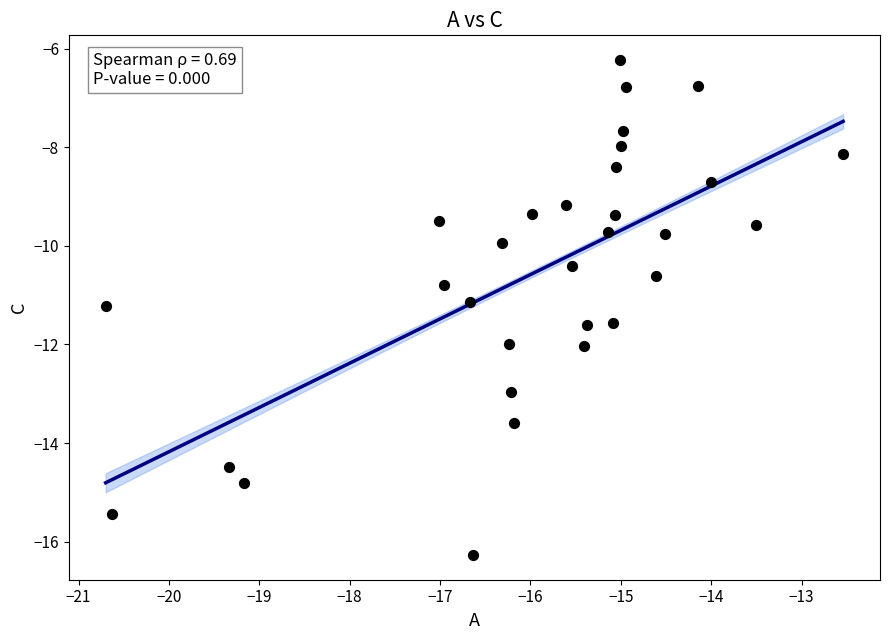

What is the range of X values (max minus min)?

8.2